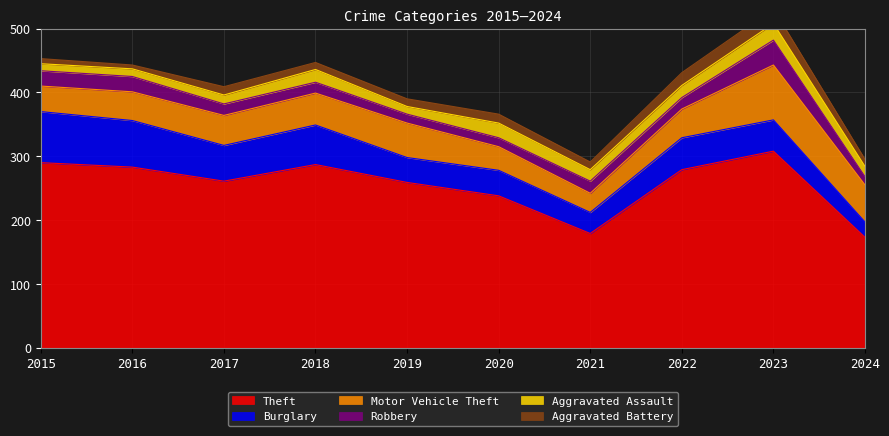

Which category has the lowest value across all series?

2016